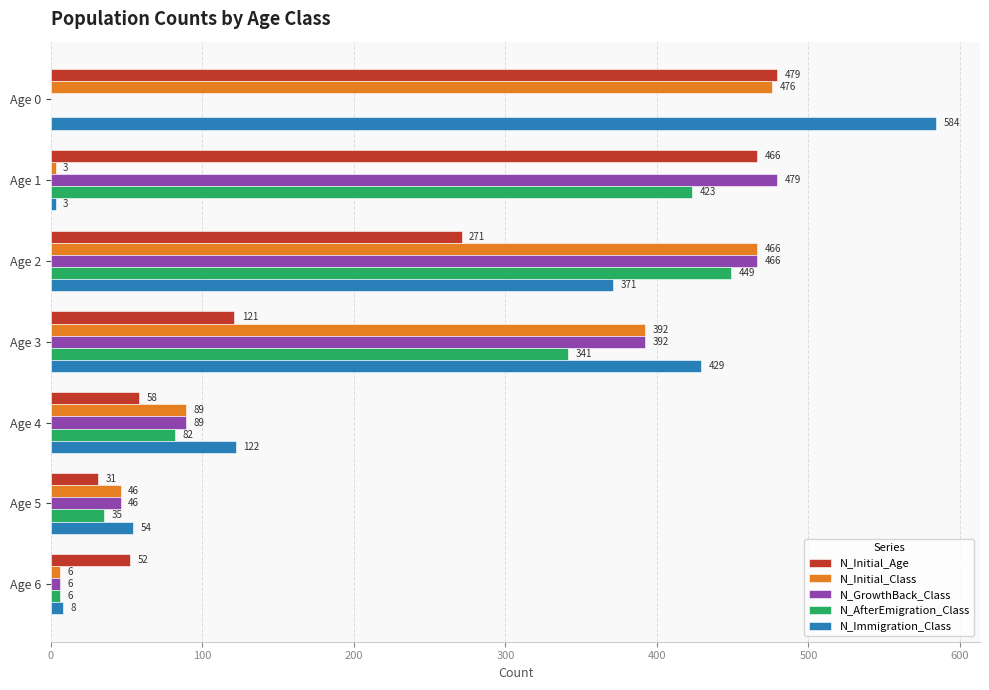

Is it true that N_AfterEmigration_Class equals 449 at Age 2?

True